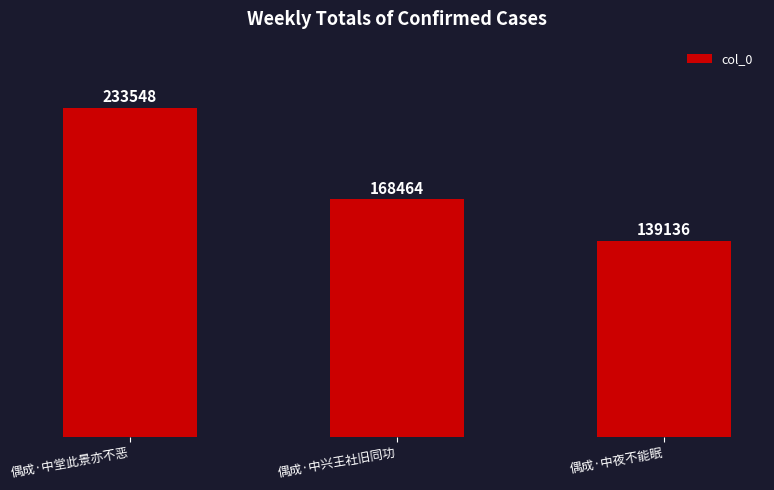

Which has a higher value, 偶成·中兴王社旧同功 or 偶成·中夜不能眠?

偶成·中兴王社旧同功